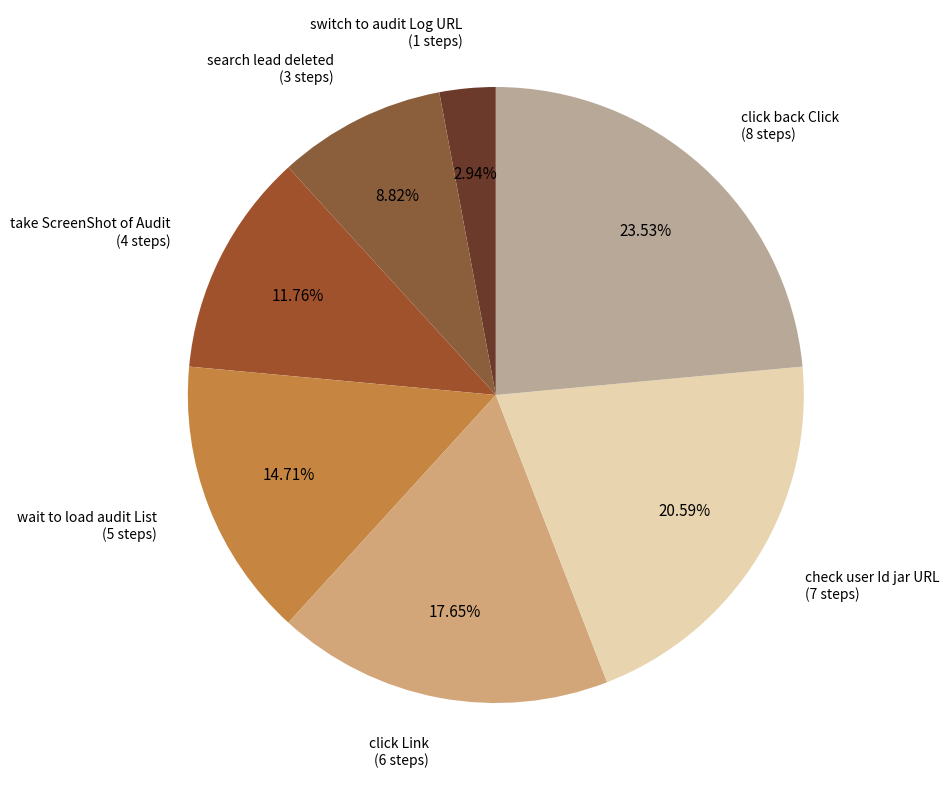

How many slices are in this pie chart?

7